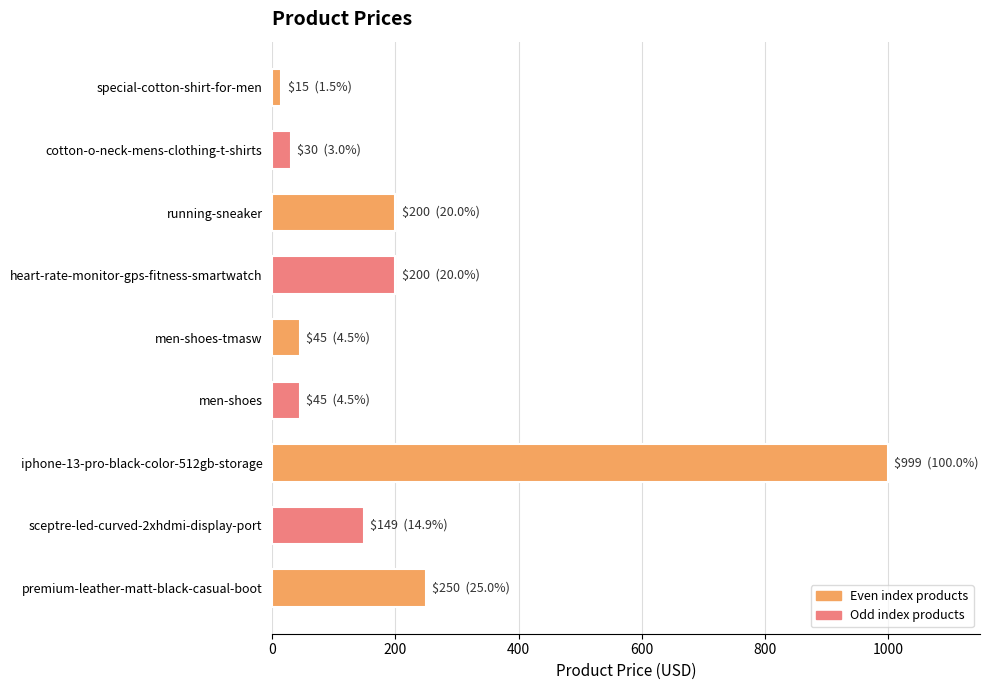

Which has a higher value, men-shoes-tmasw or iphone-13-pro-black-color-512gb-storage?

iphone-13-pro-black-color-512gb-storage